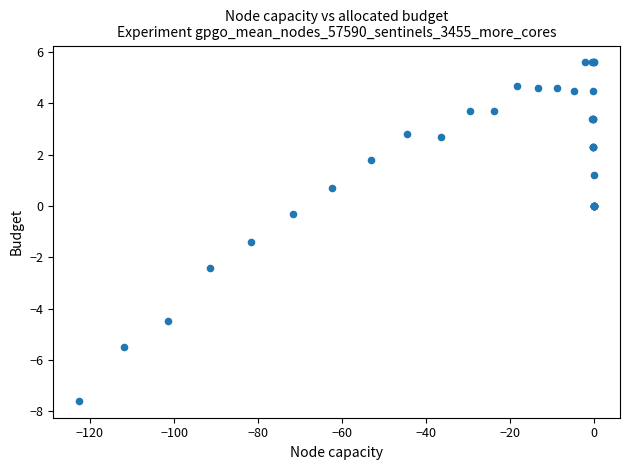

What Y value in the scatter plot is closest to -1?

-1.4